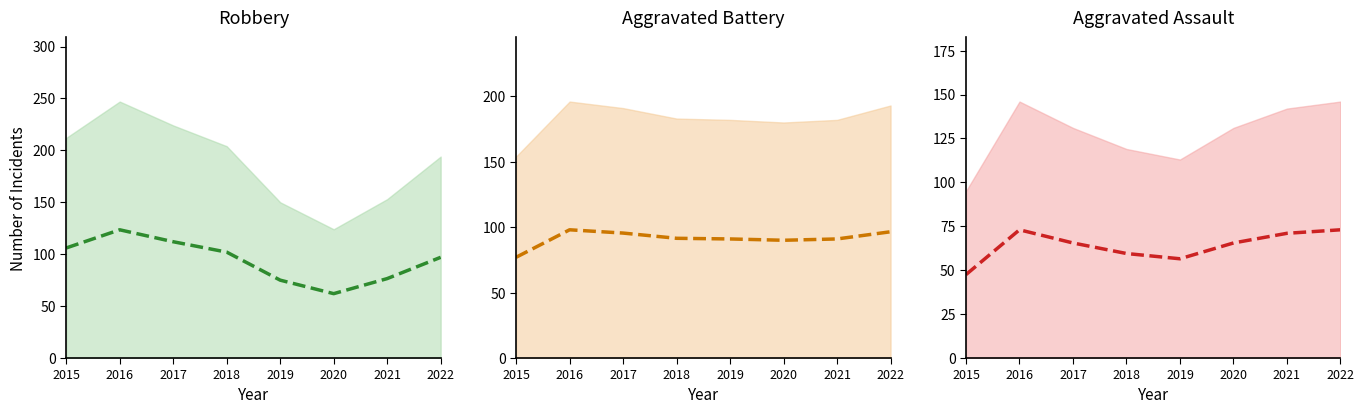

What is the value of the Aggravated Battery (trend) point at the 5th from the left?

91.0